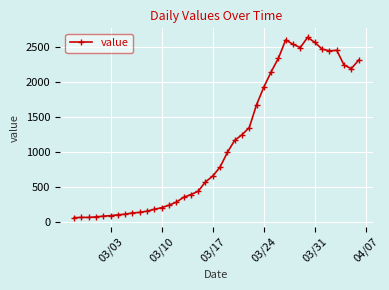

True or false: the data has more than 1 interior local peaks.

True